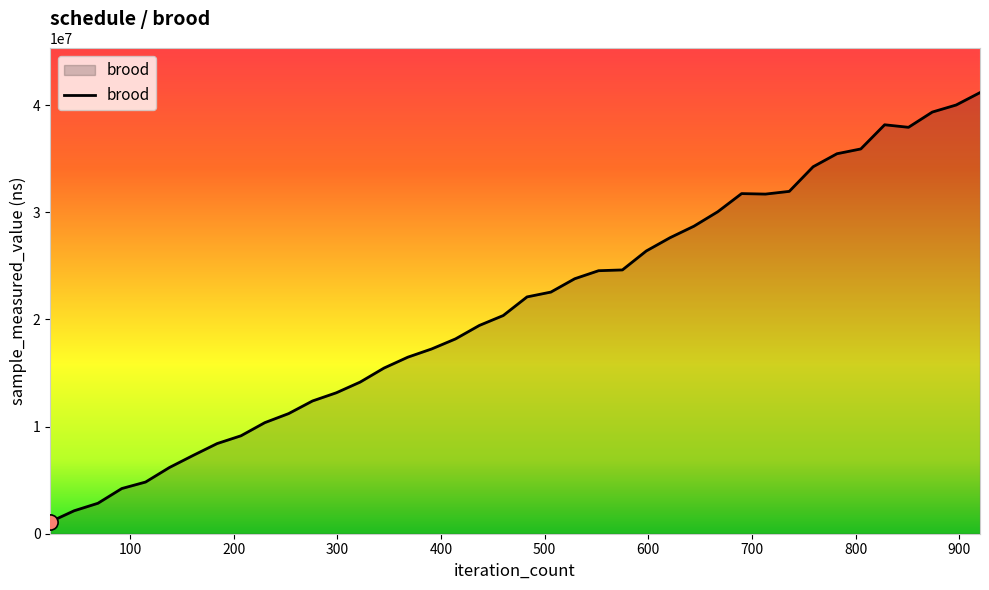

What is the difference between the maximum and minimum values?

40060800